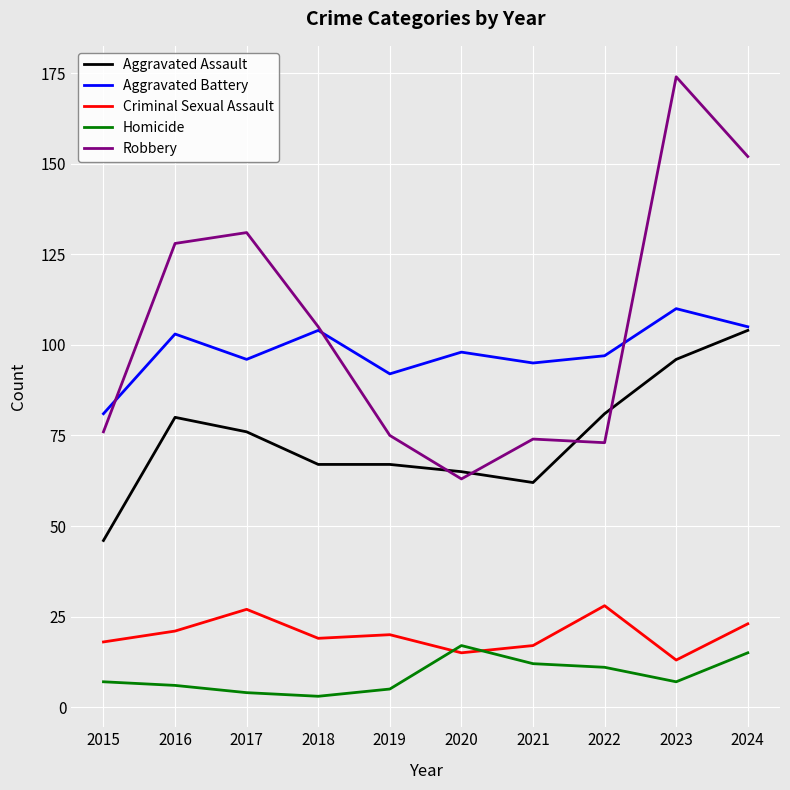

True or false: Robbery and Aggravated Battery intersect in this chart.

True